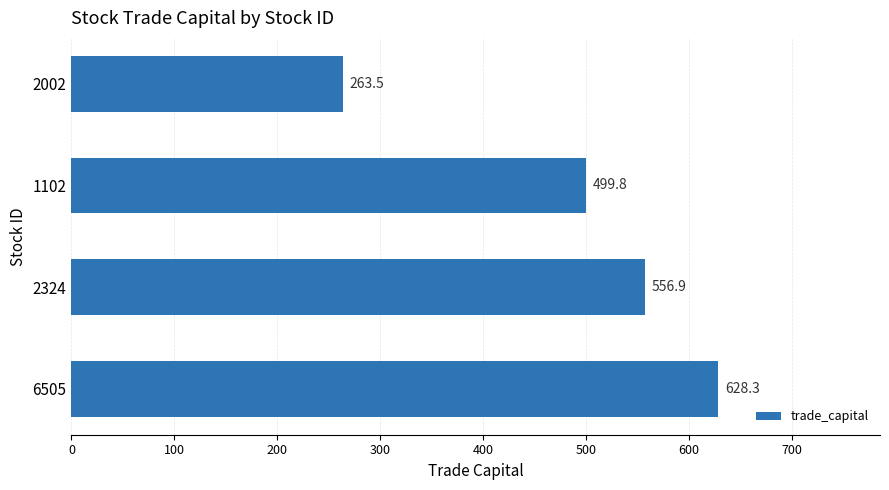

Is it true that the value at 2002 is 263.5?

True